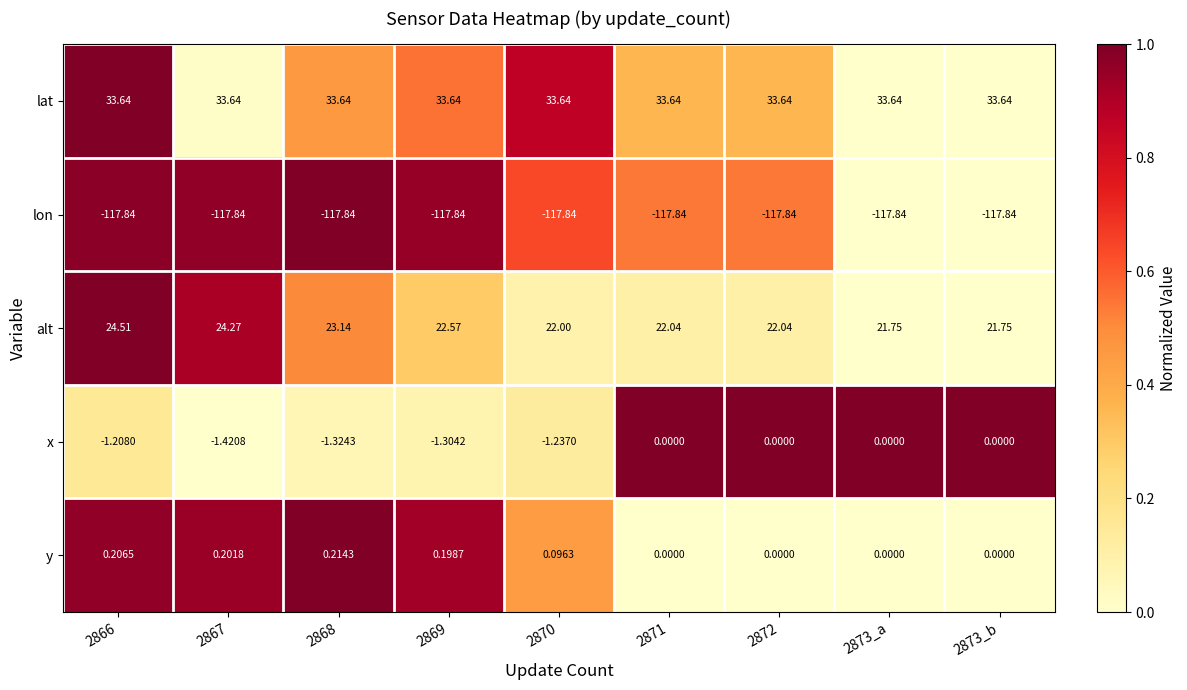

How many values in the x series are below -1?

5